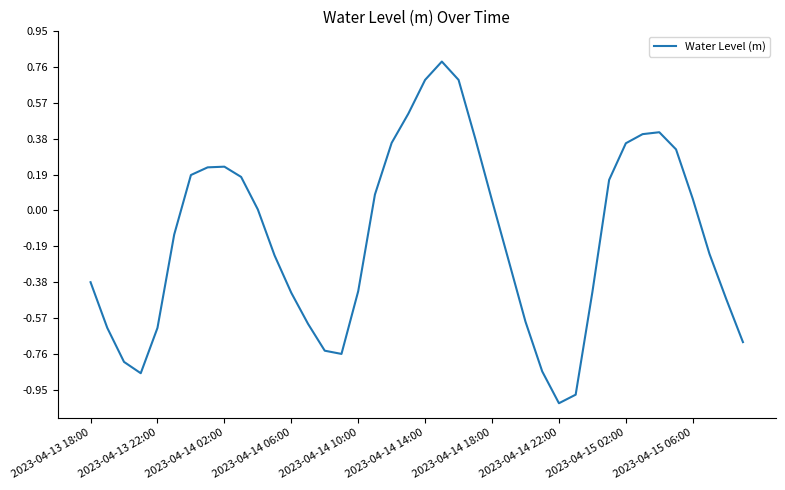

What is the maximum value shown in the chart?

0.8